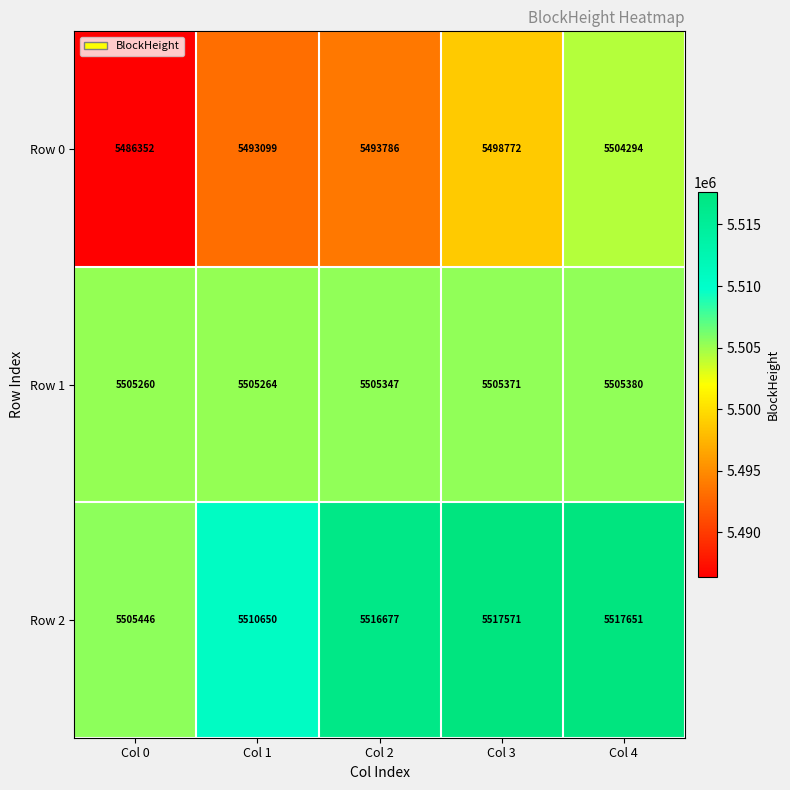

What is the difference between the Row 2 values at Col 1 and Col 0?

5204